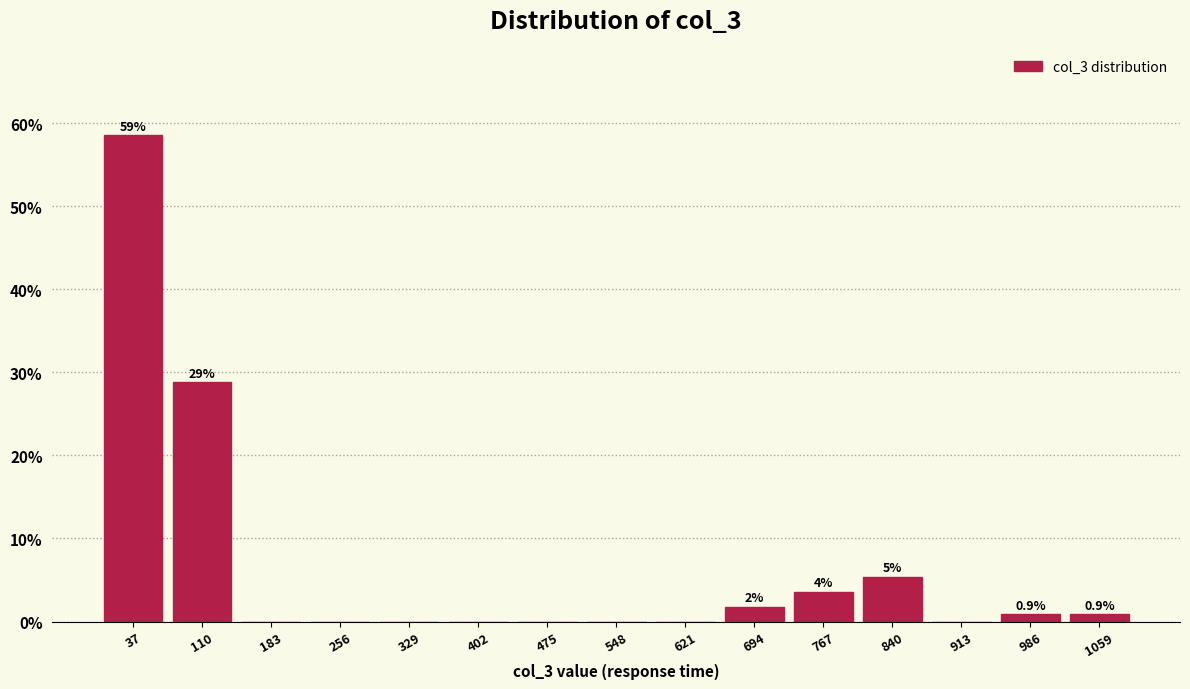

Which range on the x-axis has the tallest bar?

1 to 74